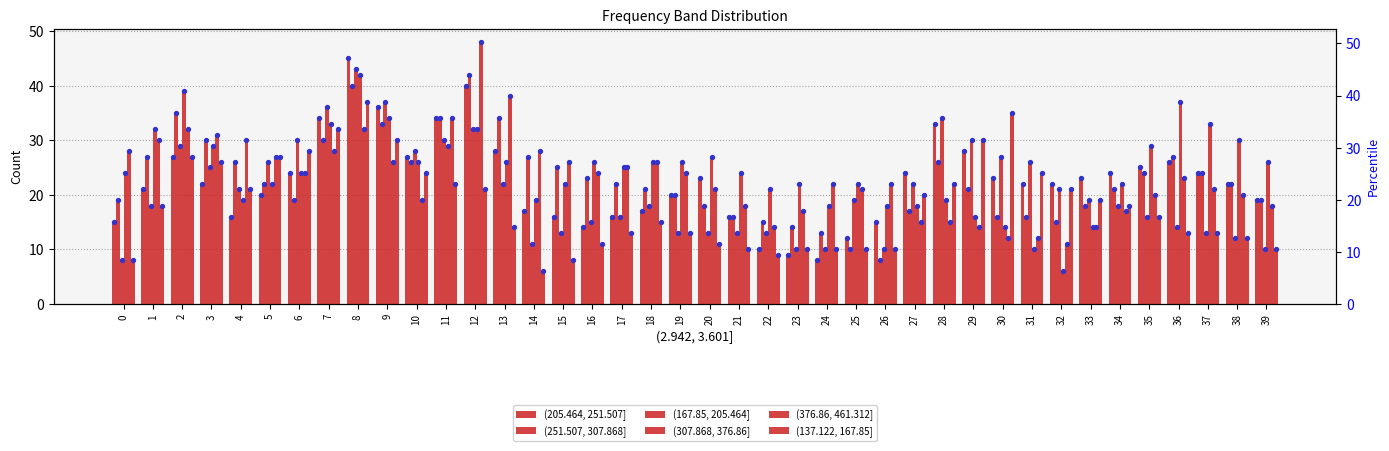

What is the total value across all series at 2?

189